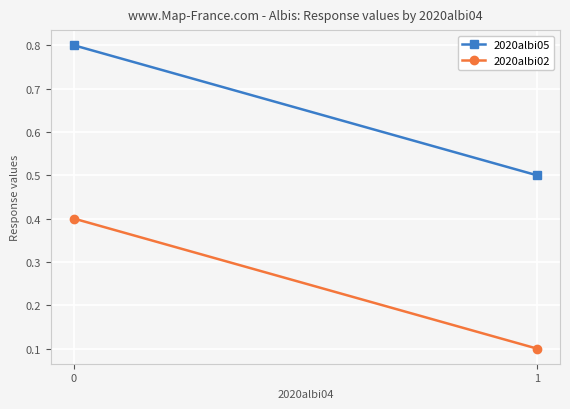

At 1, list the series in order from largest to smallest.

2020albi05, 2020albi02